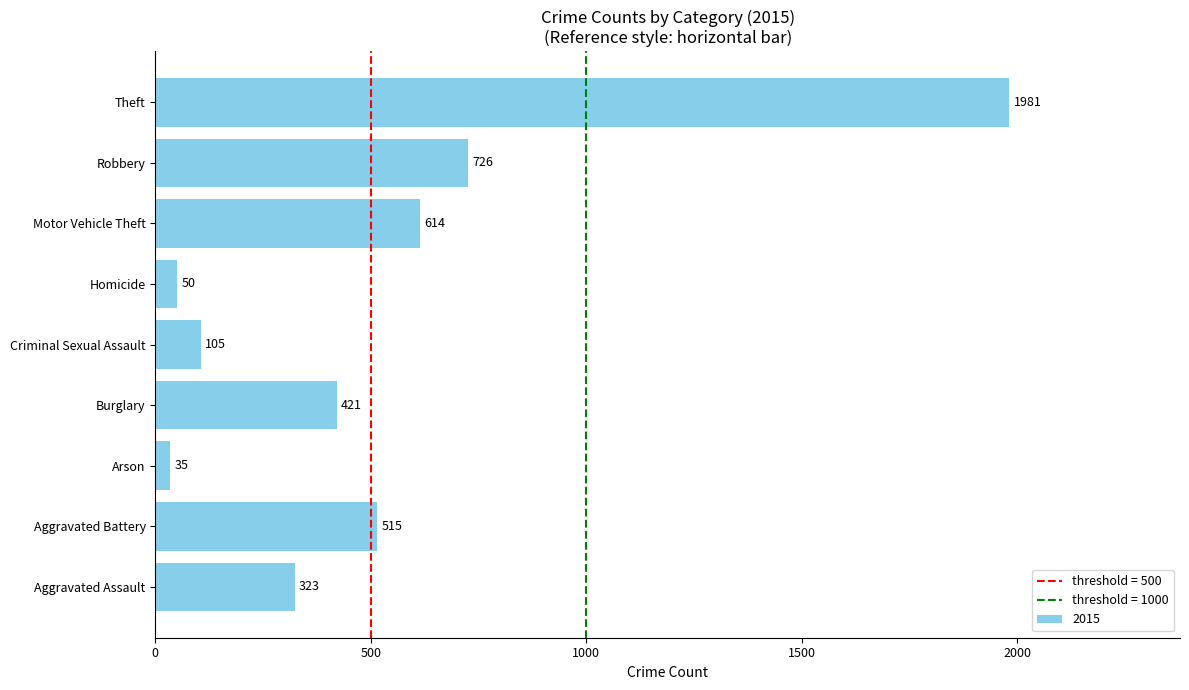

The chart shows a value of 1981 at Theft. True or false?

True